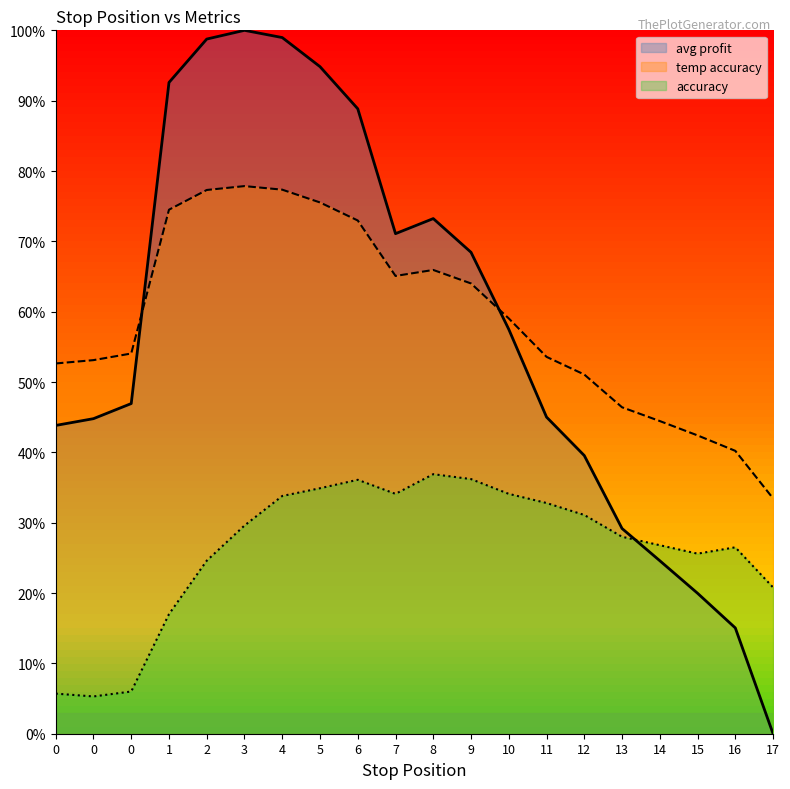

Which series has the largest total across all categories?

temp accuracy